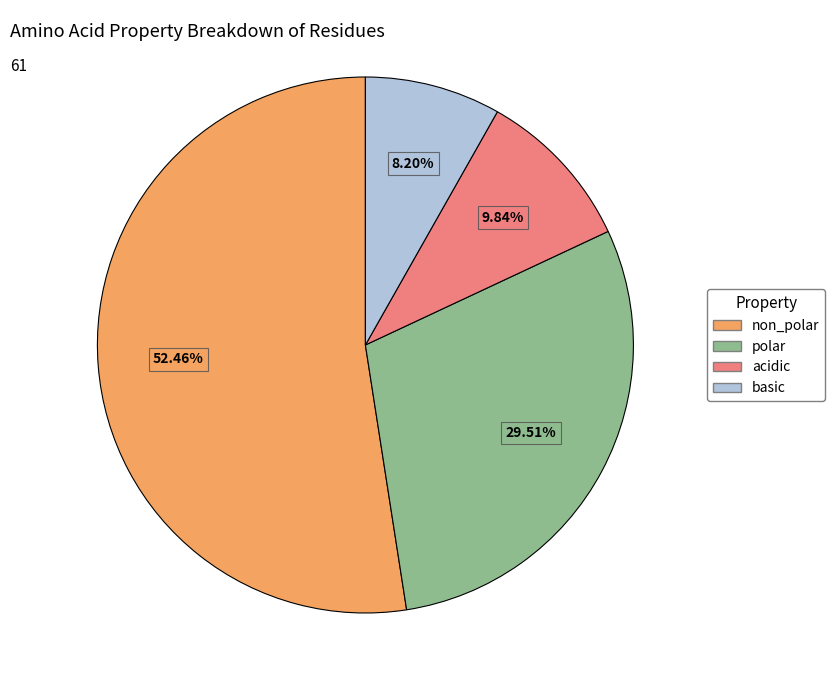

Does non_polar represent more than half of the total?

Yes